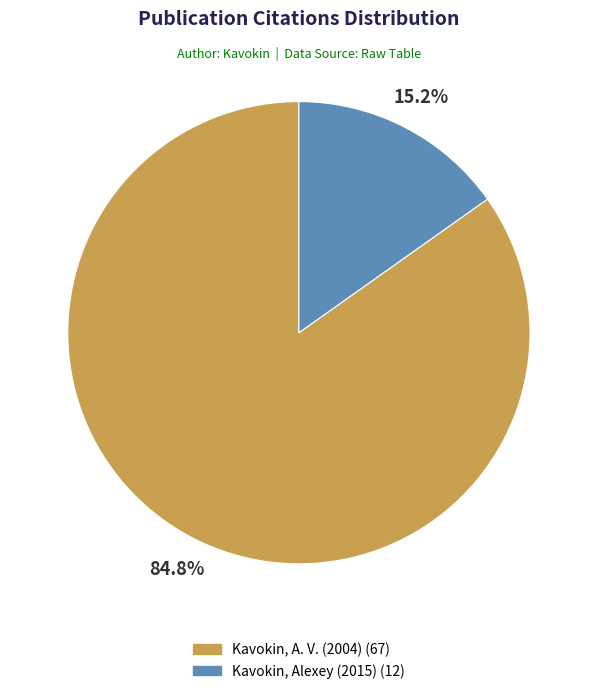

Which category has the biggest portion of the pie?

Kavokin, A. V. (2004)